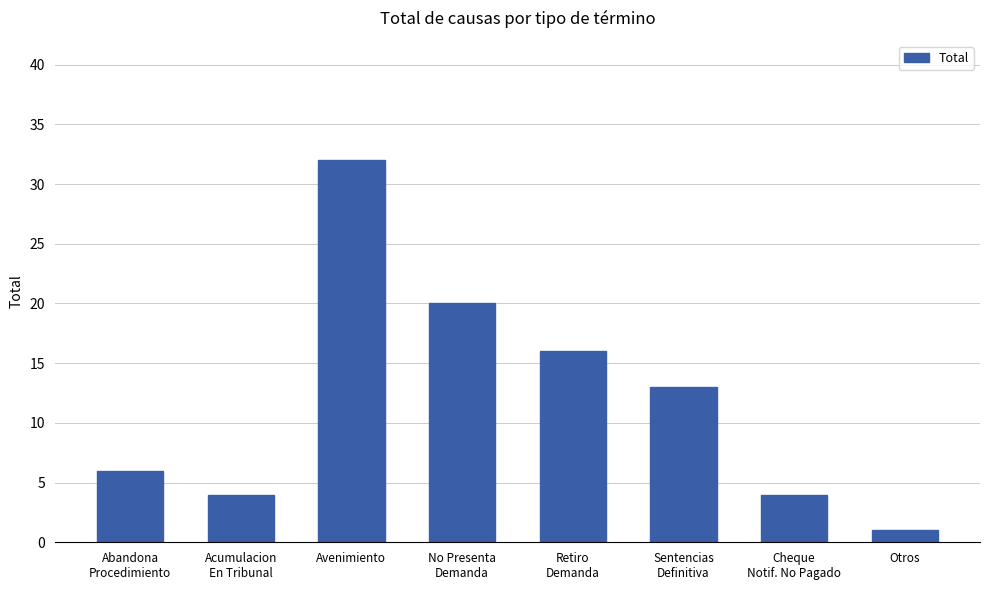

What is the minimum value shown in the chart?

1